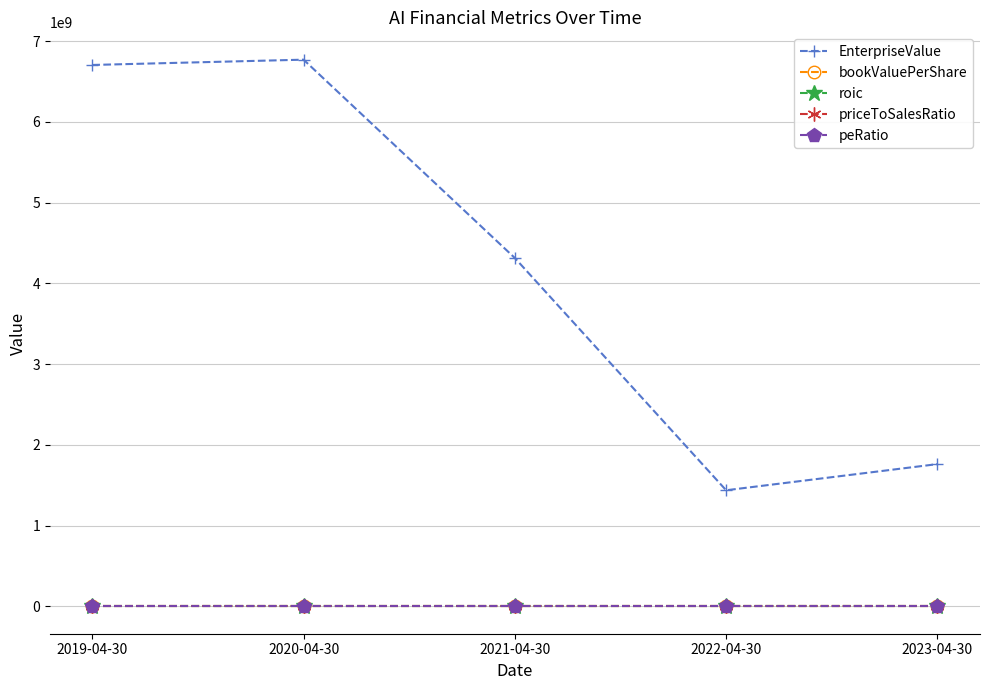

Which series changed the most between 2019-04-30 and 2021-04-30?

EnterpriseValue